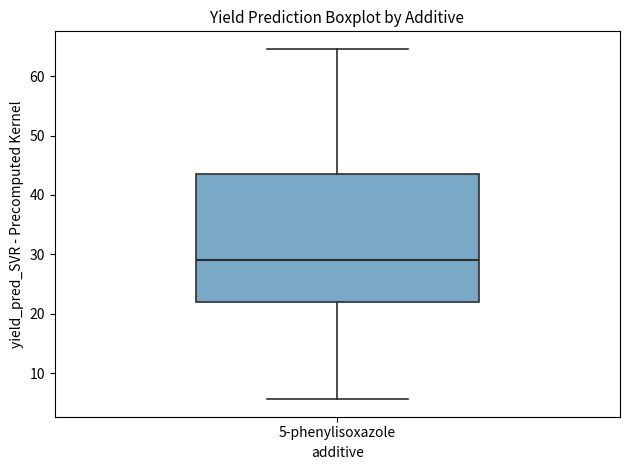

Read this box plot against the y-axis: the position of the median line, the range covered by the box, and the ends of both whiskers. The values are not printed on the chart, so give them approximately, as read against the axis.

median 29, box 22 to 44, whiskers 6 to 65